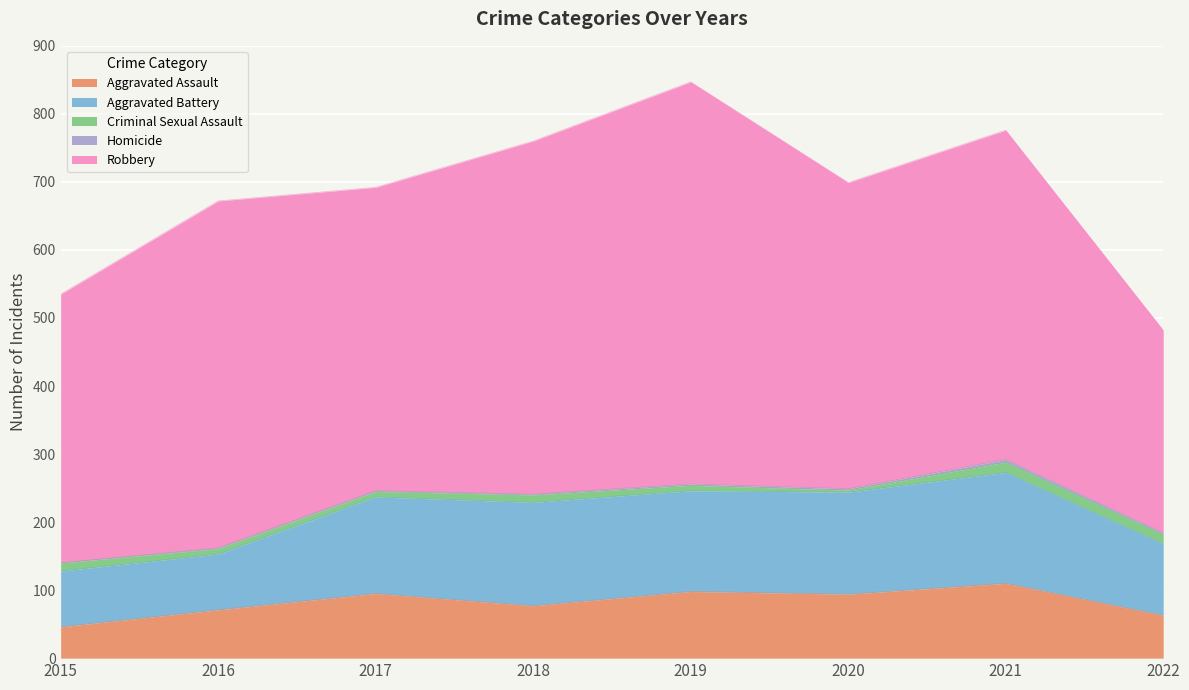

Is the value of Homicide at 2015 greater than the value of Aggravated Battery at 2022?

No